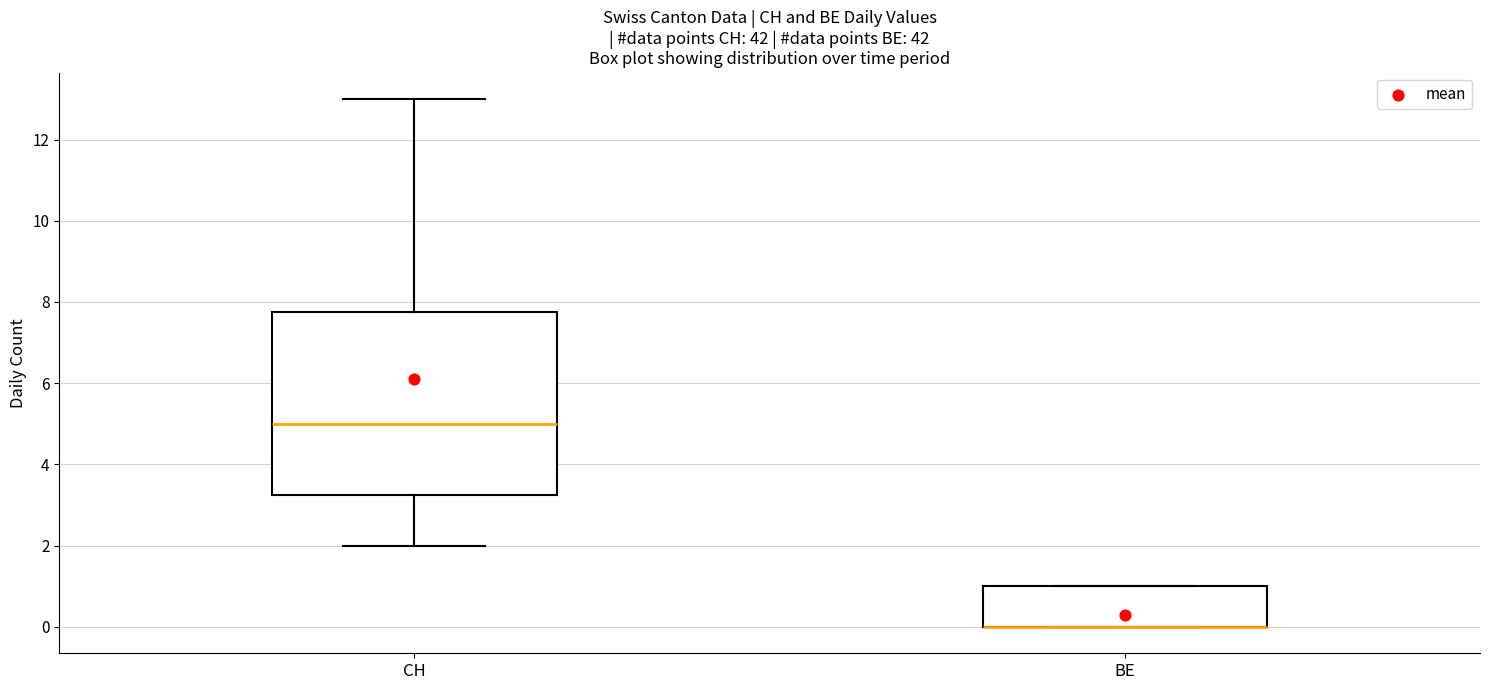

Where is the lower edge of the box for BE on the y-axis? The values are not printed on the chart, so give them approximately, as read against the axis.

0.0